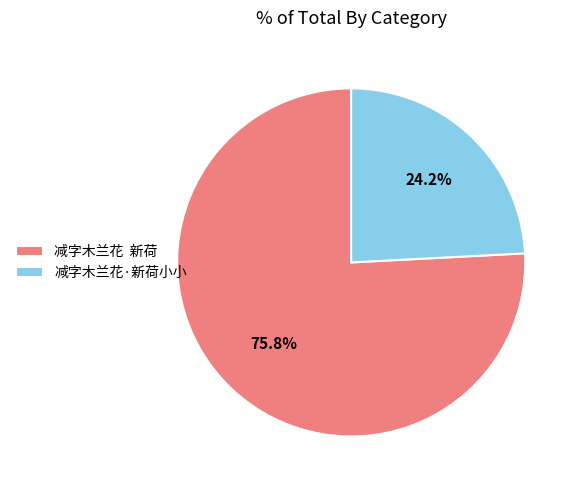

Which slice is the smallest?

减字木兰花·新荷小小